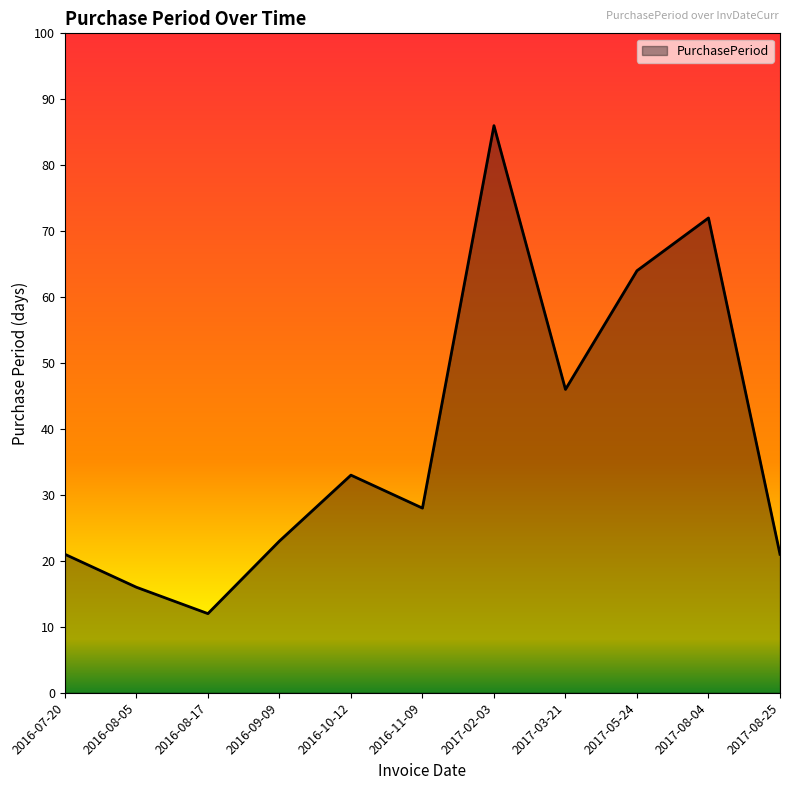

What is the difference between the maximum and minimum values?

74